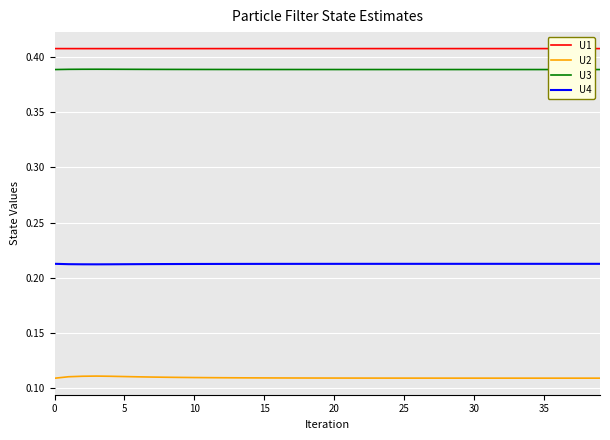

True or false: U4 and U3 cross at least once.

False